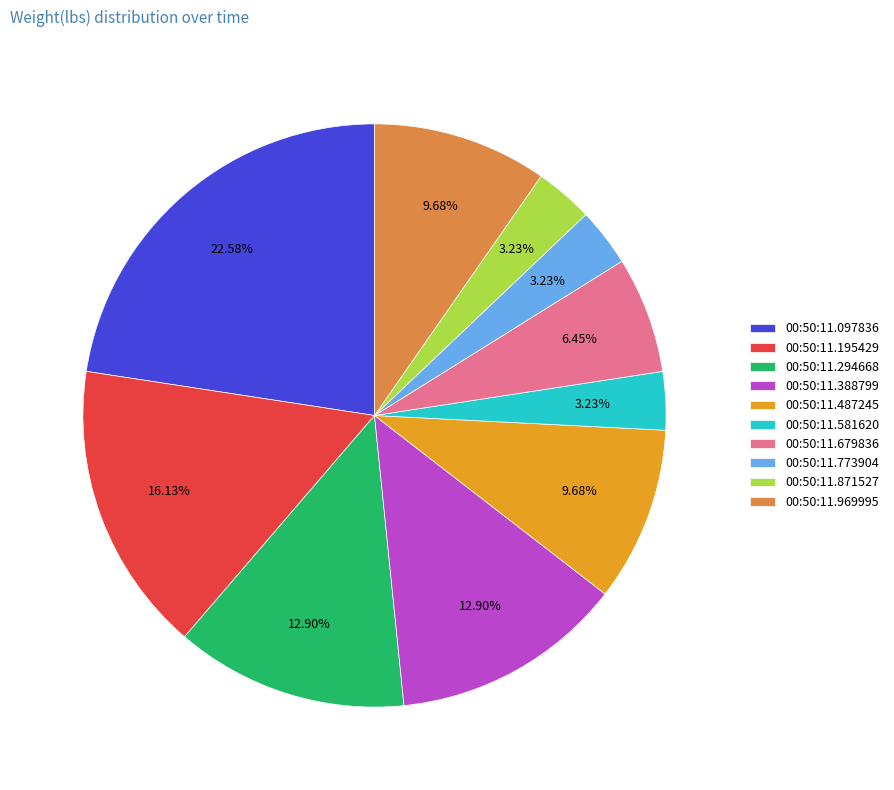

To the nearest percent, what percentage of the pie is 00:50:11.097836?

23%